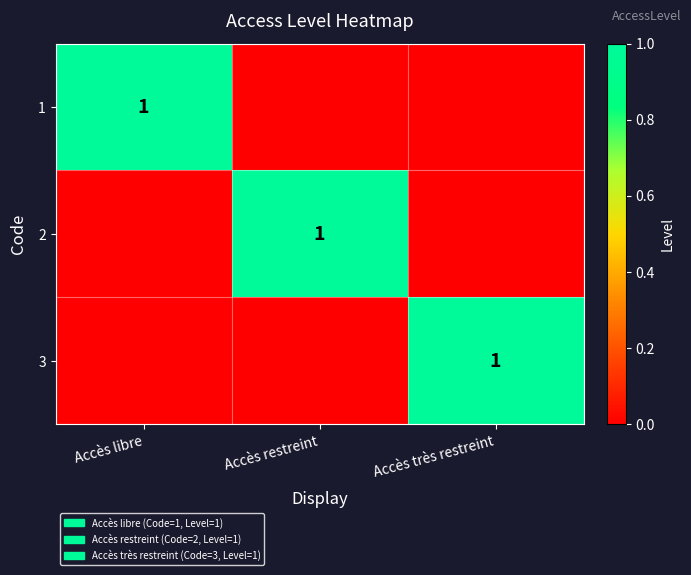

What is the approximate value of 1 at Accès libre?

1